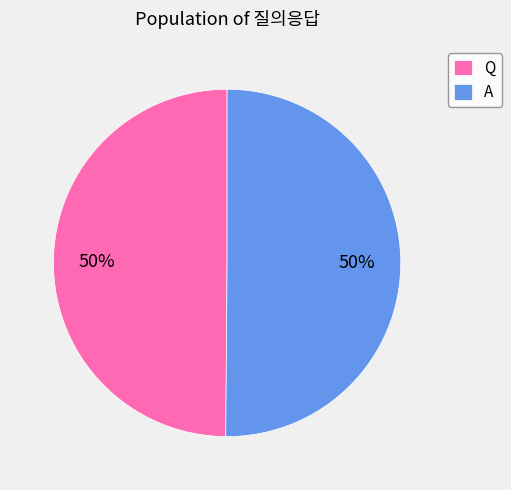

Approximately how many times larger is the value at Q compared to A?

1.0